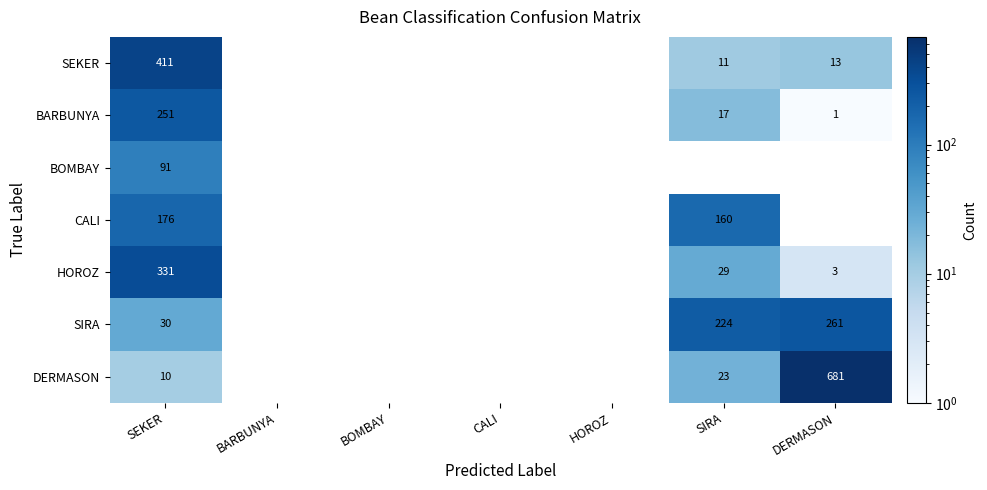

What is the spread (max minus min) of values at SEKER?

401